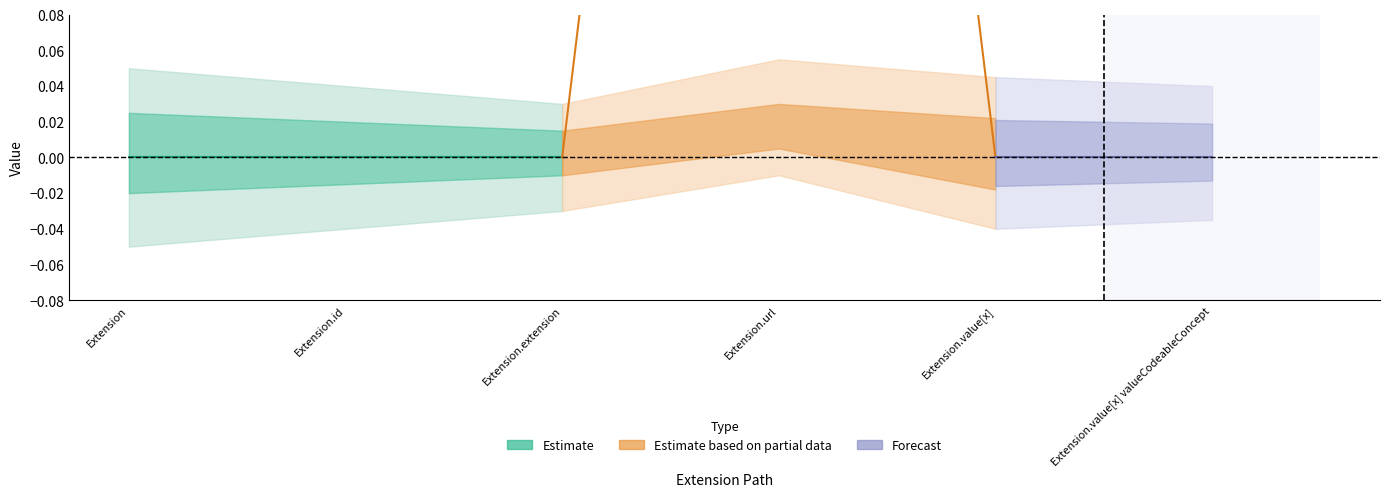

How many positive values does the Base Min series have?

1